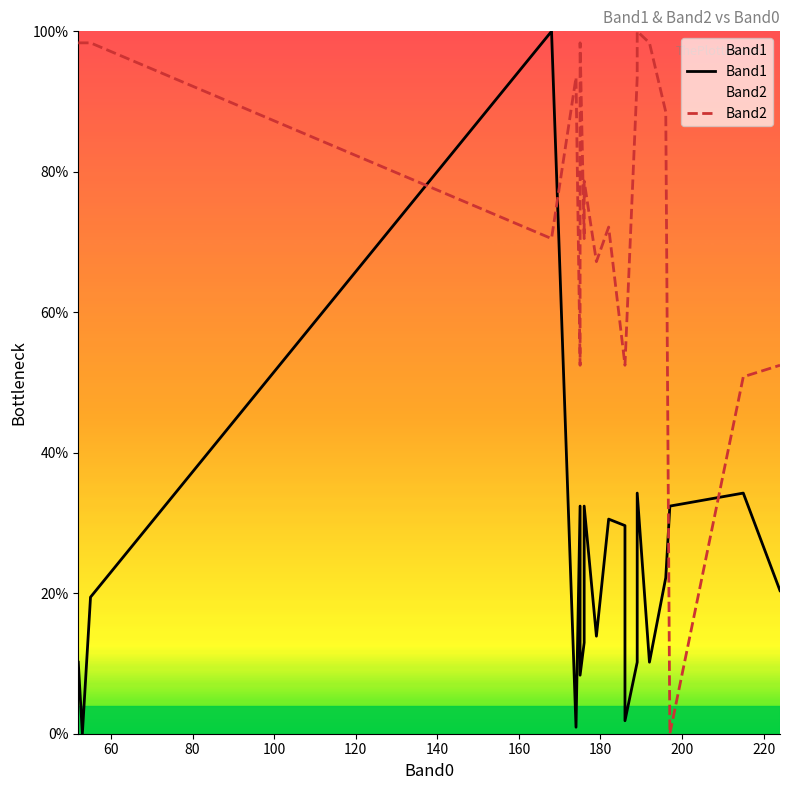

What is the difference between the maximum and second lowest values in the Band2 series?

49.2